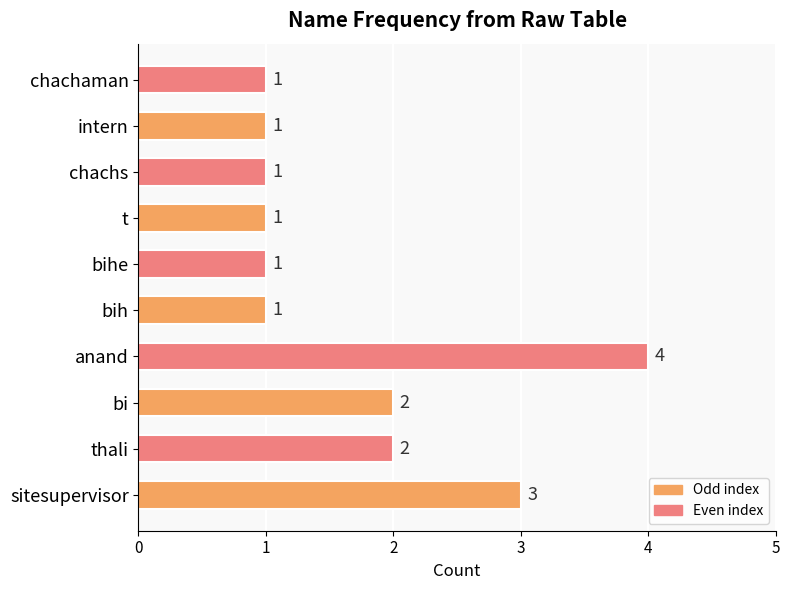

What is the difference between the maximum and minimum values?

3